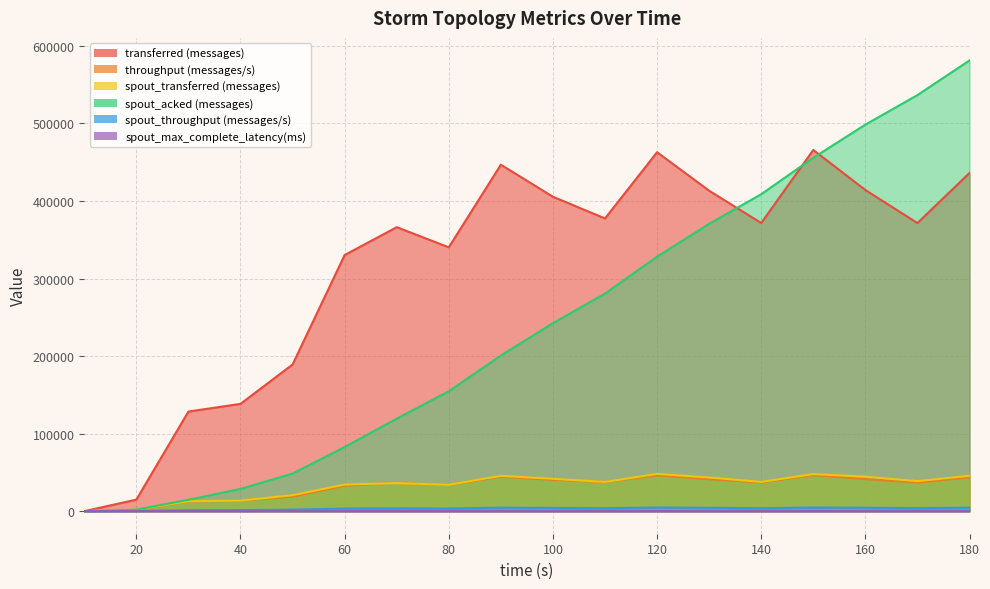

What is the difference between the maximum and minimum values in the spout_acked (messages) series?

581300.0